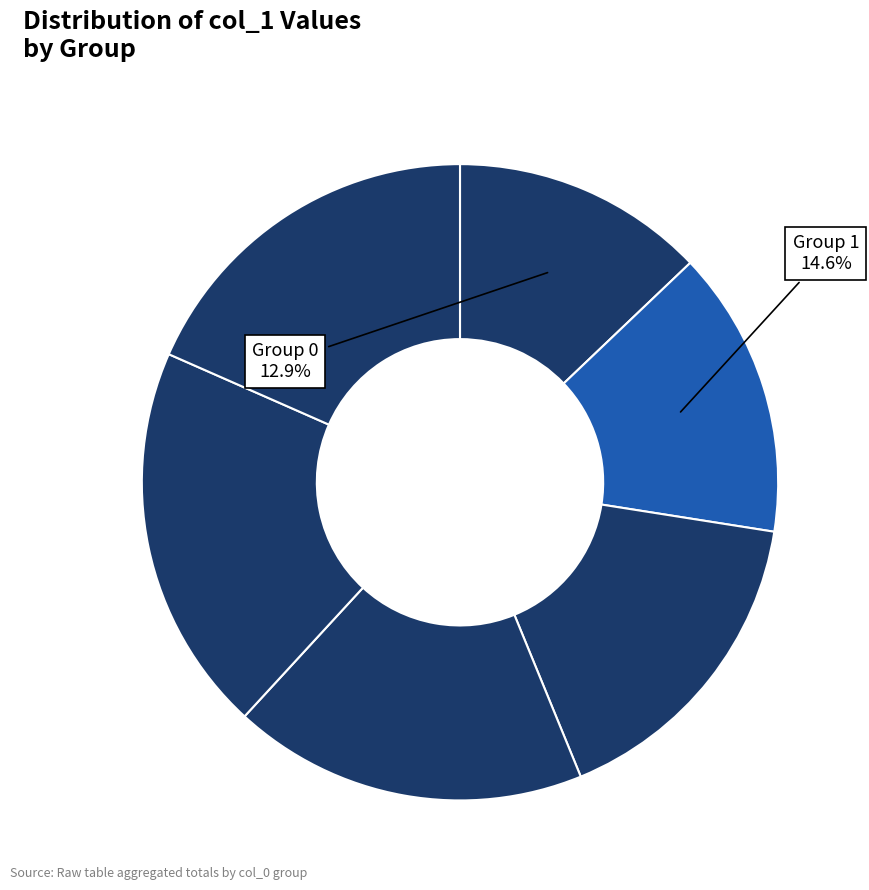

Rank the categories by value from lowest to highest.

0, 1, 2, 3, 5, 4